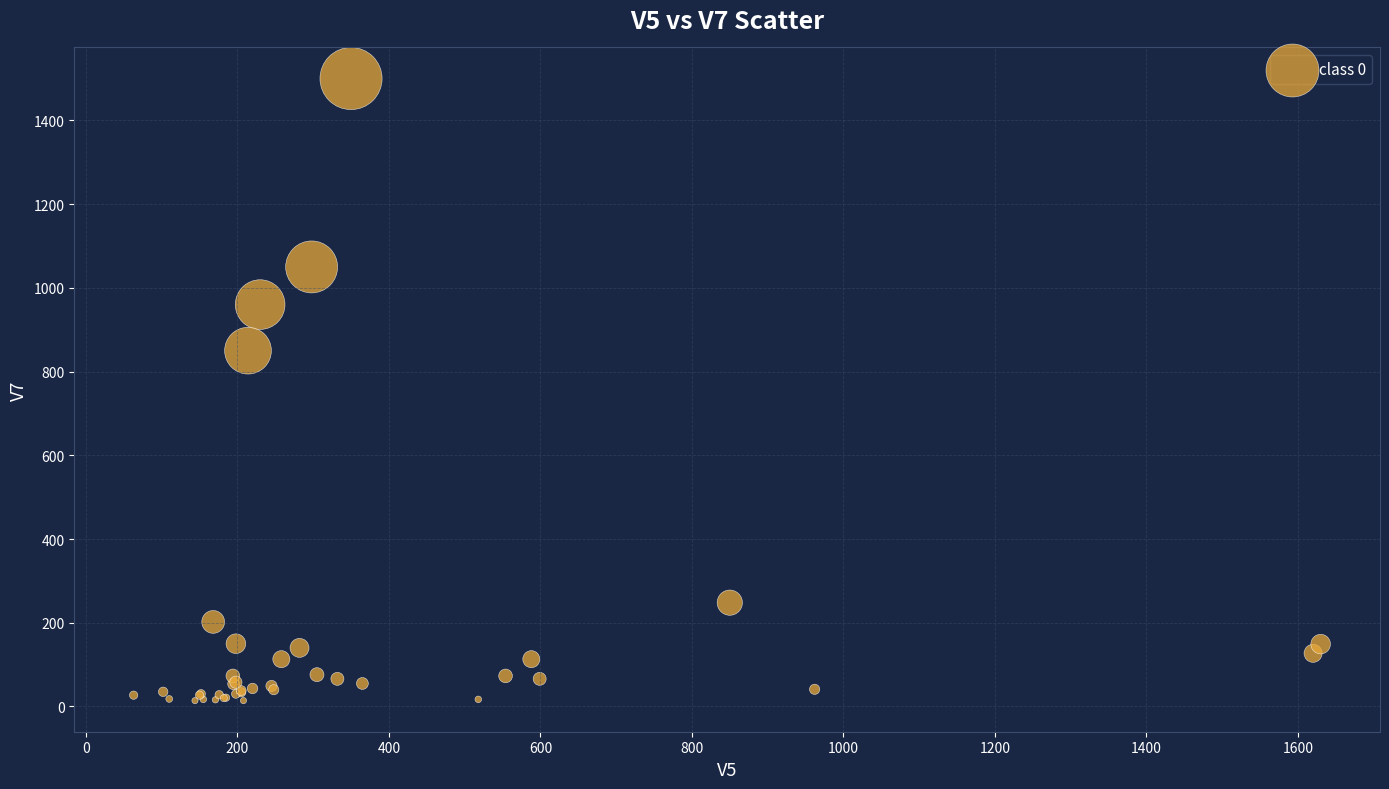

What Y value in the scatter plot is closest to 757?

850